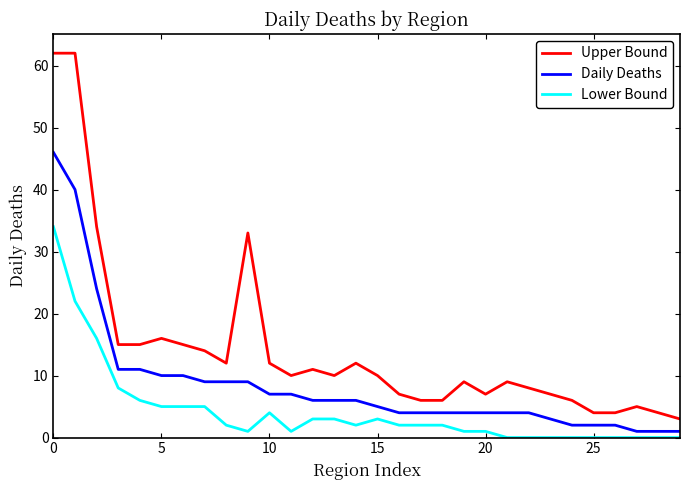

Which series has the largest total across all categories?

Upper Bound